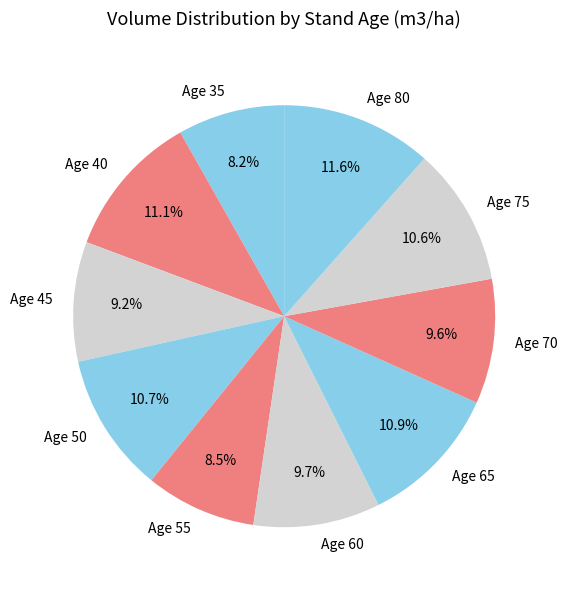

Is there any slice that represents more than half of the pie?

No